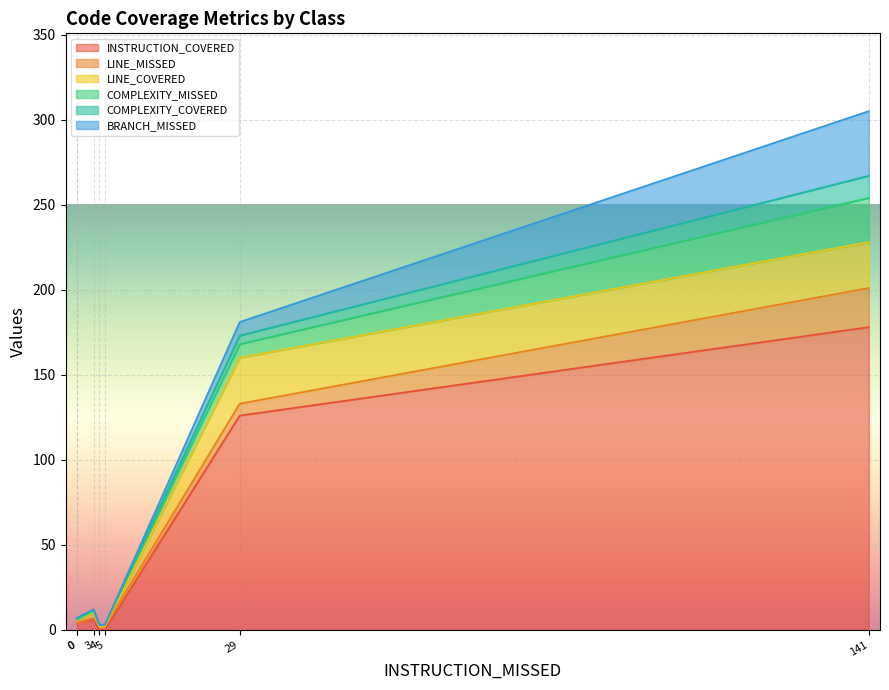

Which series has the largest range (max minus min)?

INSTRUCTION_COVERED